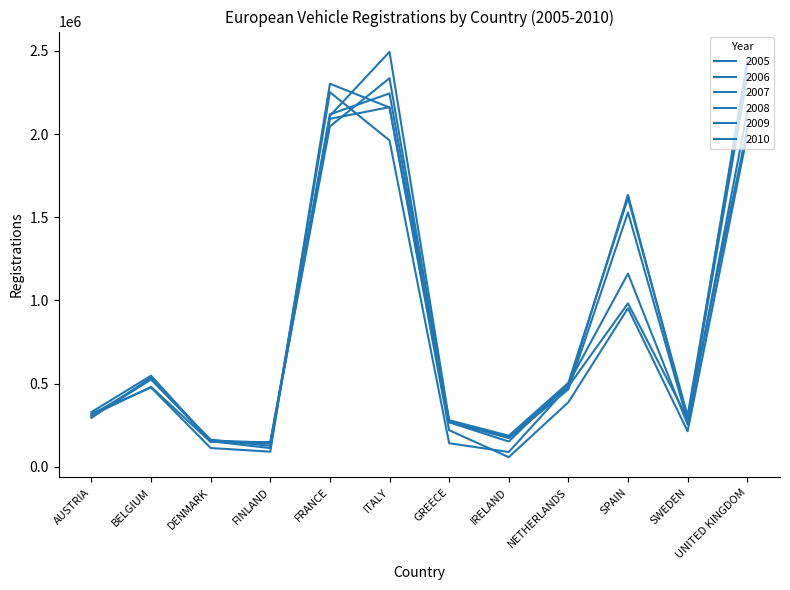

How many lines are shown in the chart?

6